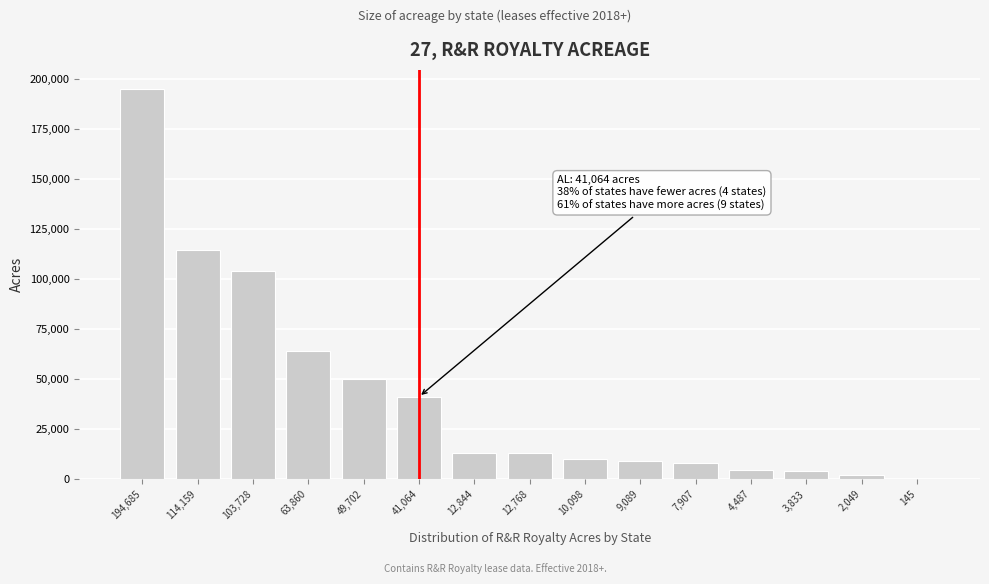

At which label is the value closest to 97415?

103,728